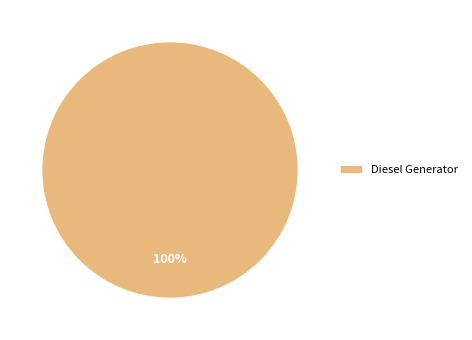

Count the number of slices in the pie.

1